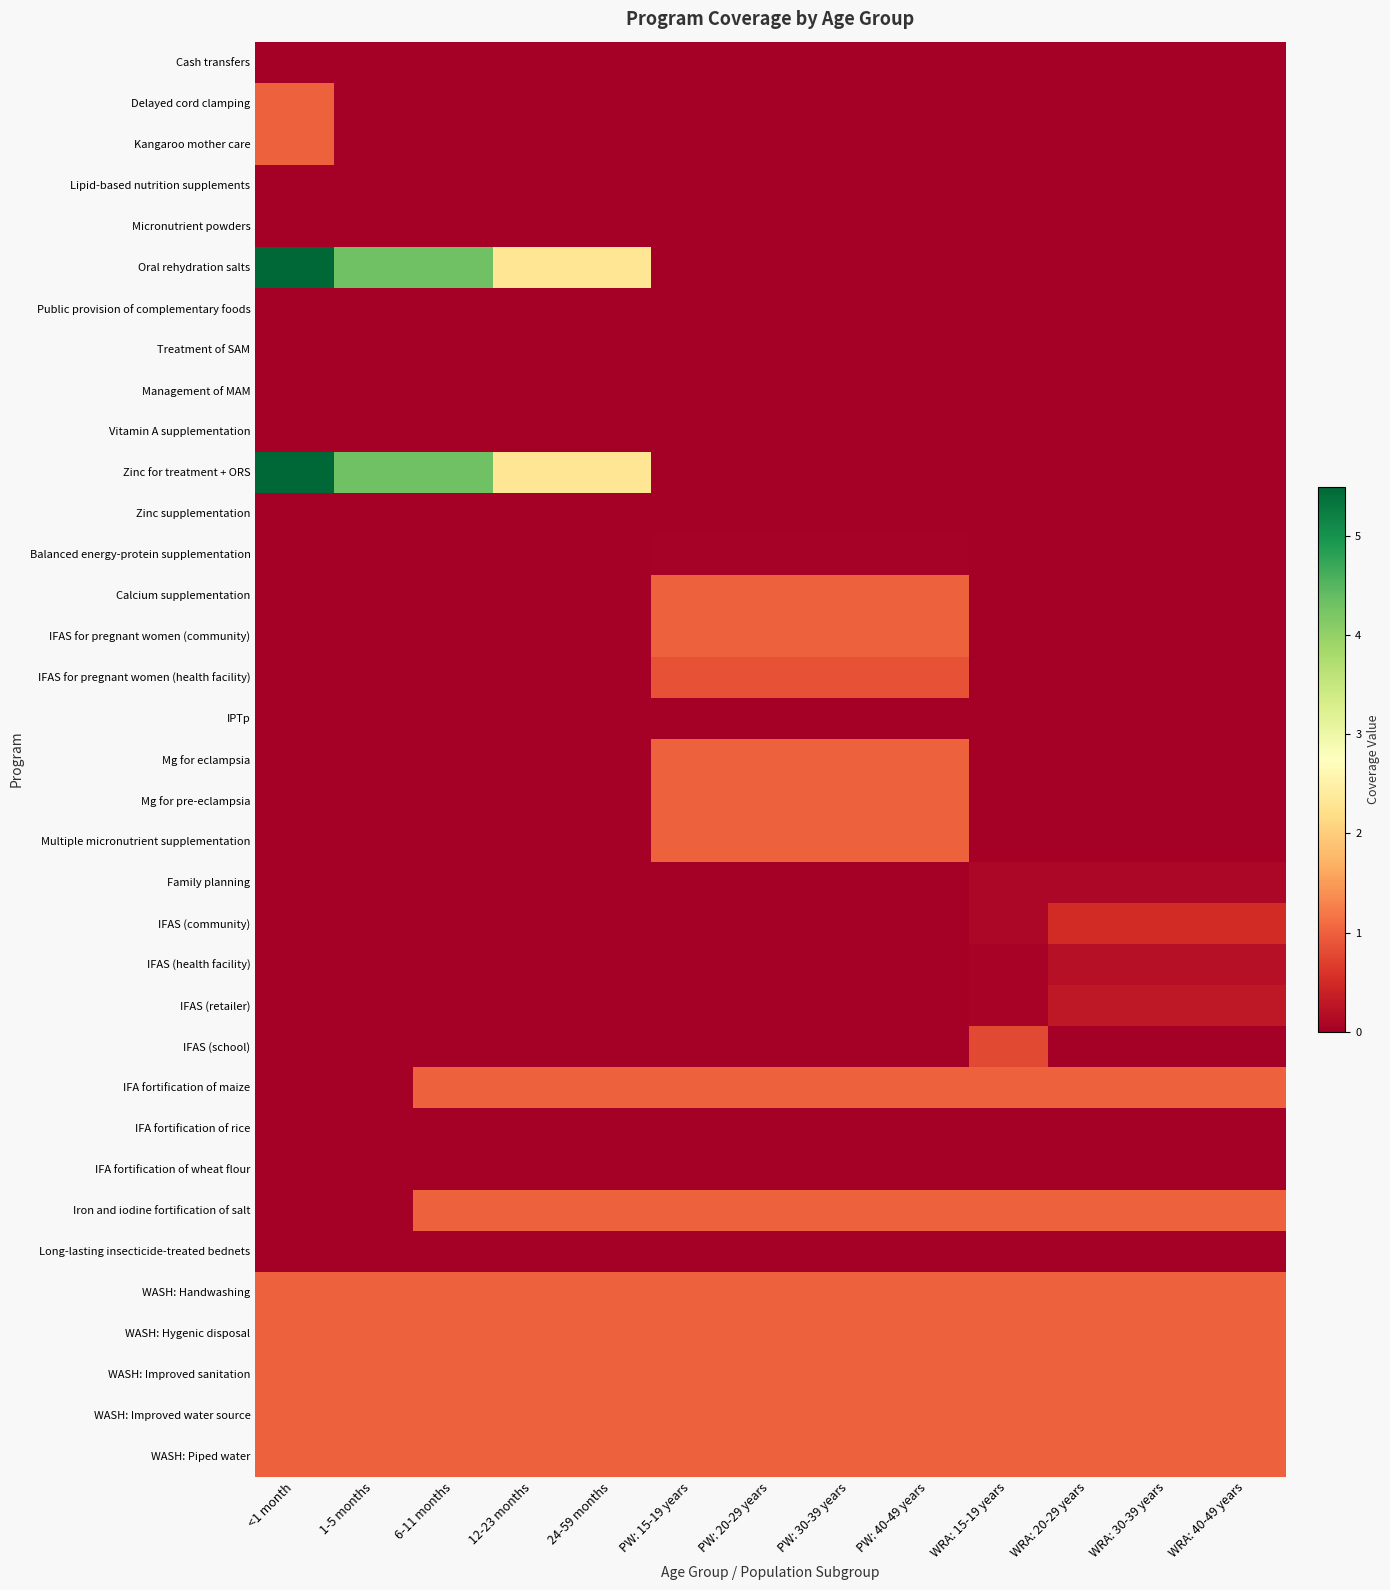

Count the number of data series in this chart.

35